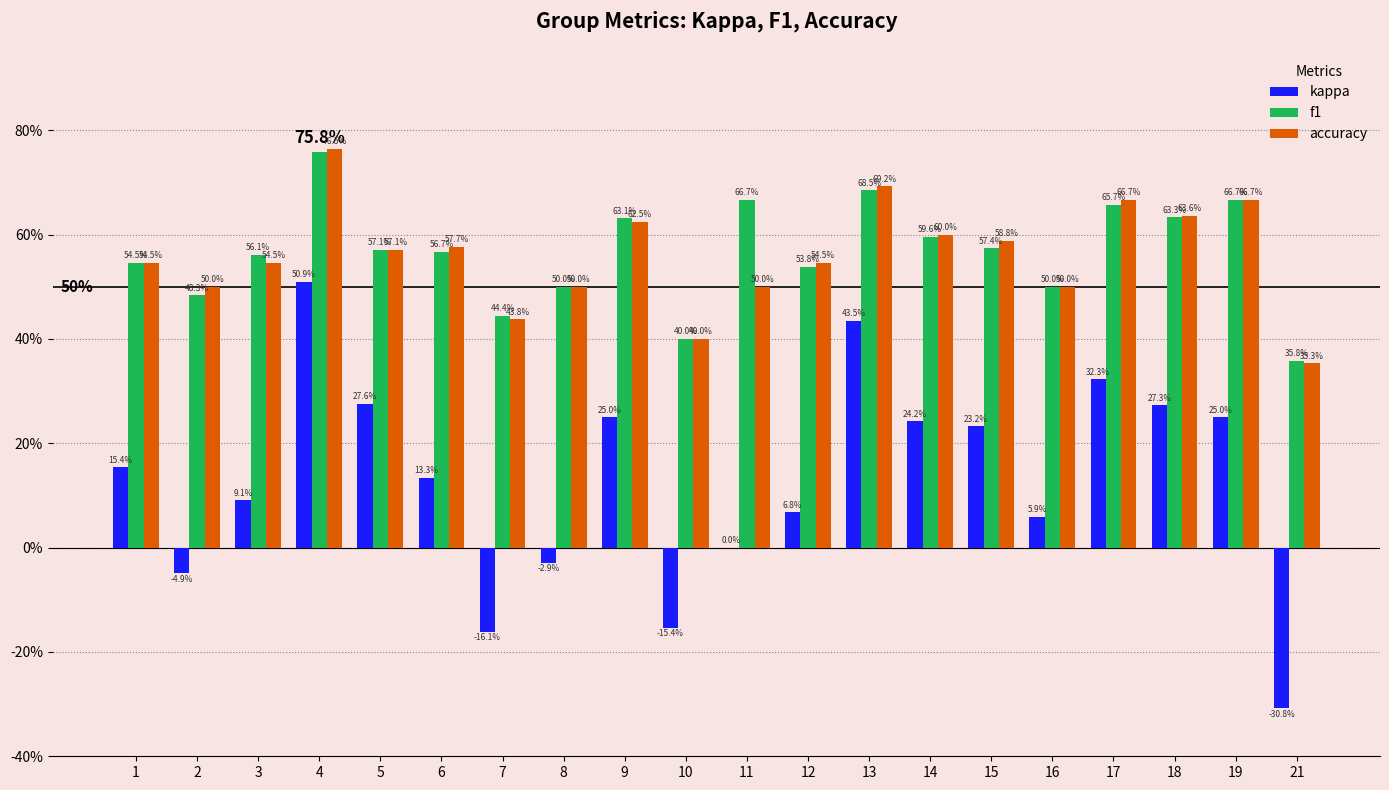

Are the bars horizontal?

No